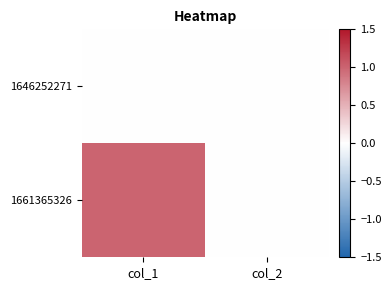

Which series has the largest total across all categories?

1661365326